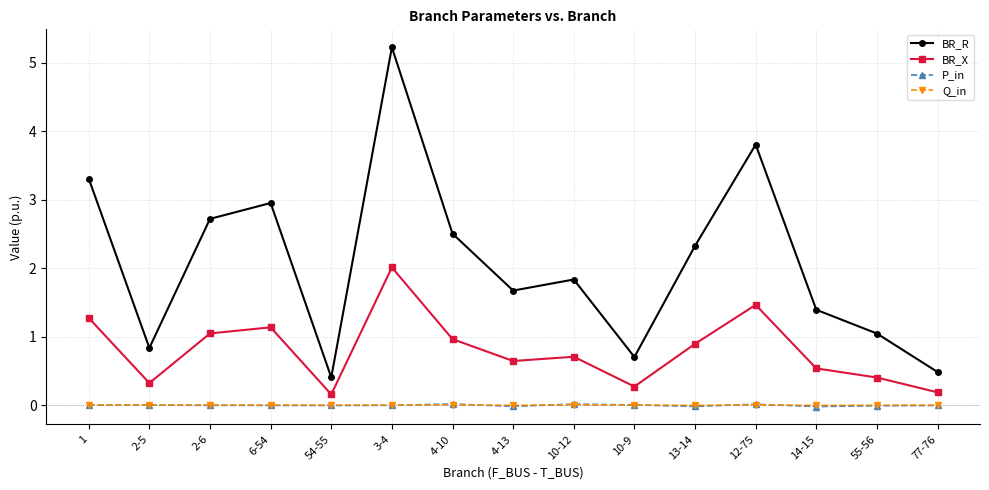

True or false: BR_X and Q_in cross at least once.

False